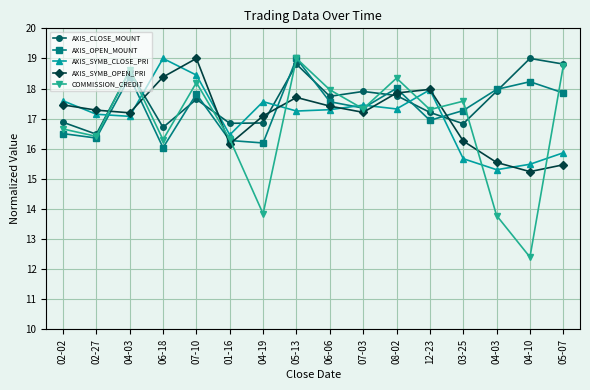

What is the total value across all series at 02-02?

85.1